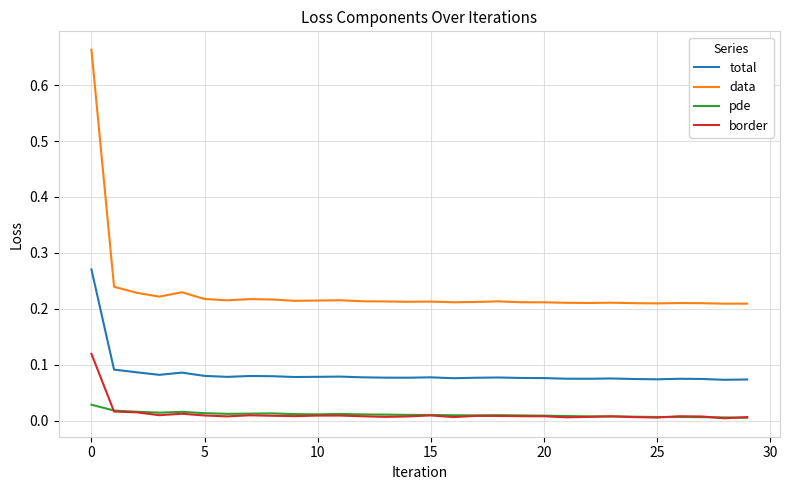

How many data values are between 0 and 1?

30